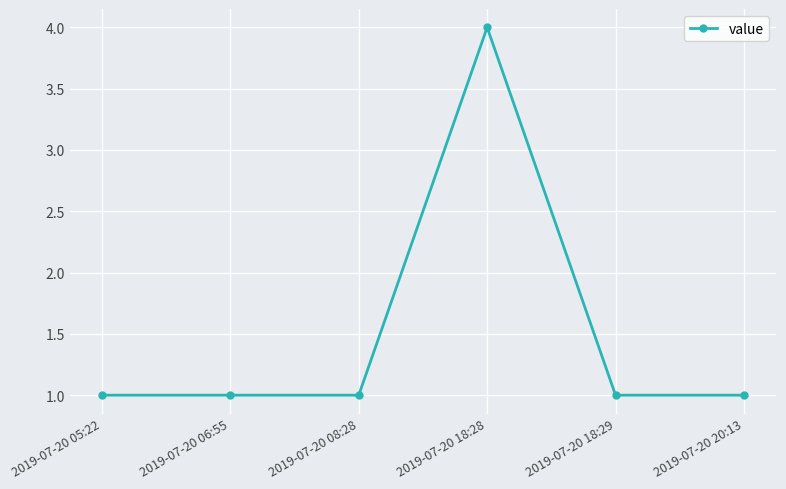

How many lines are shown in the chart?

1